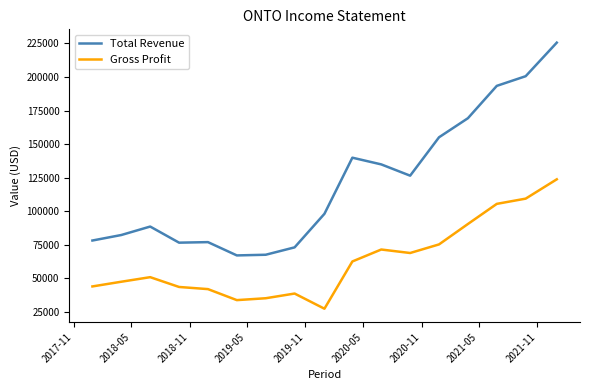

In Gross Profit, how many points are lower than both neighbors (excluding endpoints)?

3